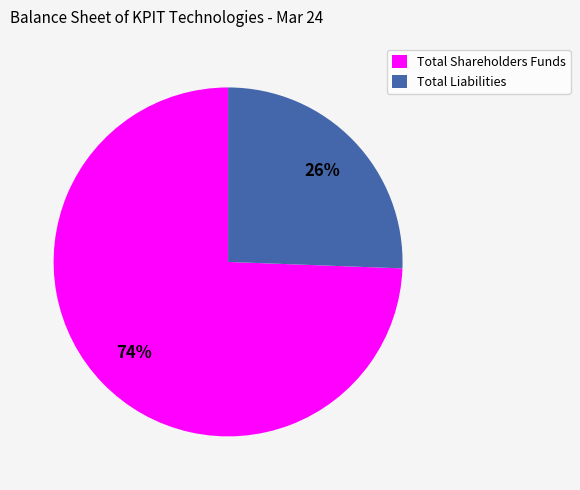

To the nearest percent, what is the average slice percentage?

50%